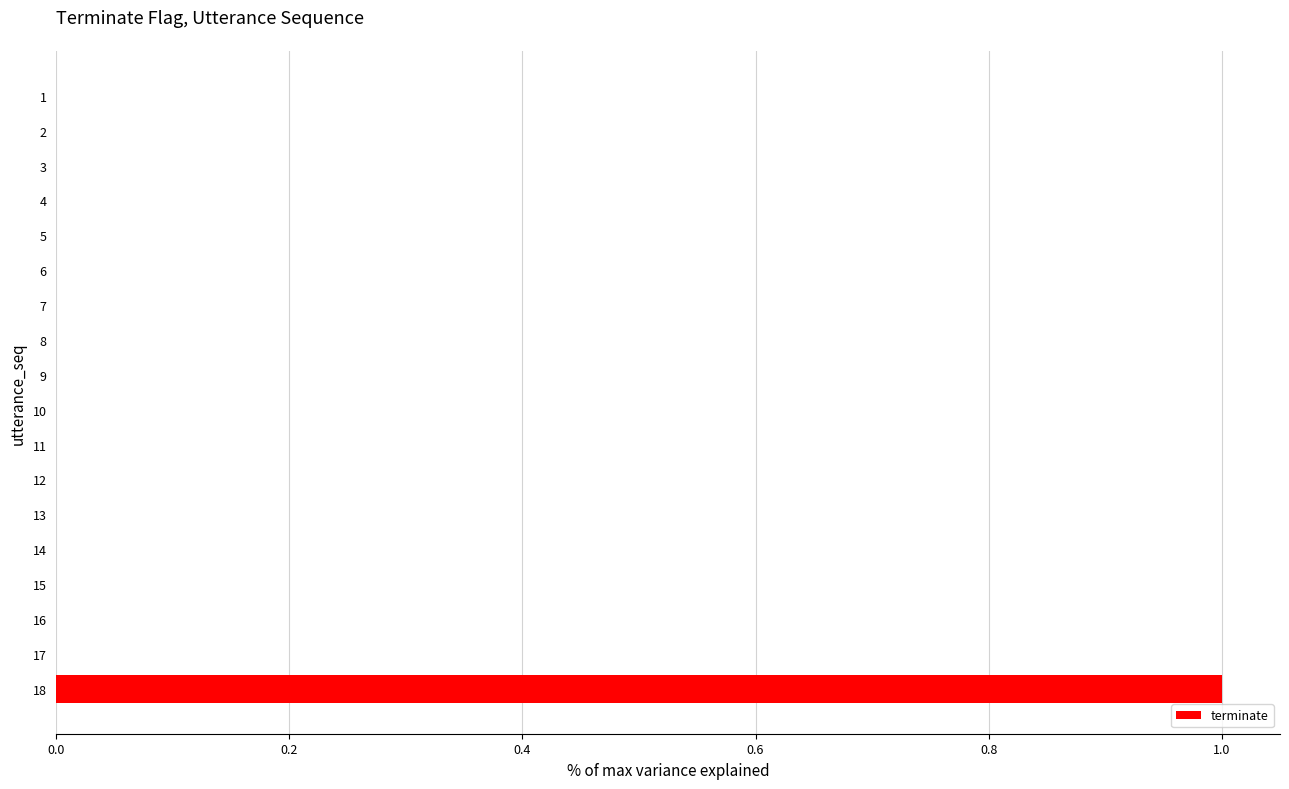

What is the sum of all values?

1